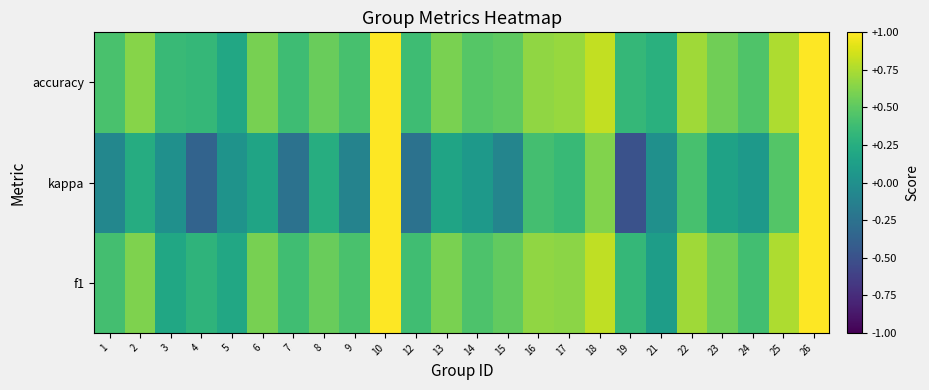

At which category is the sum across all series the highest?

10